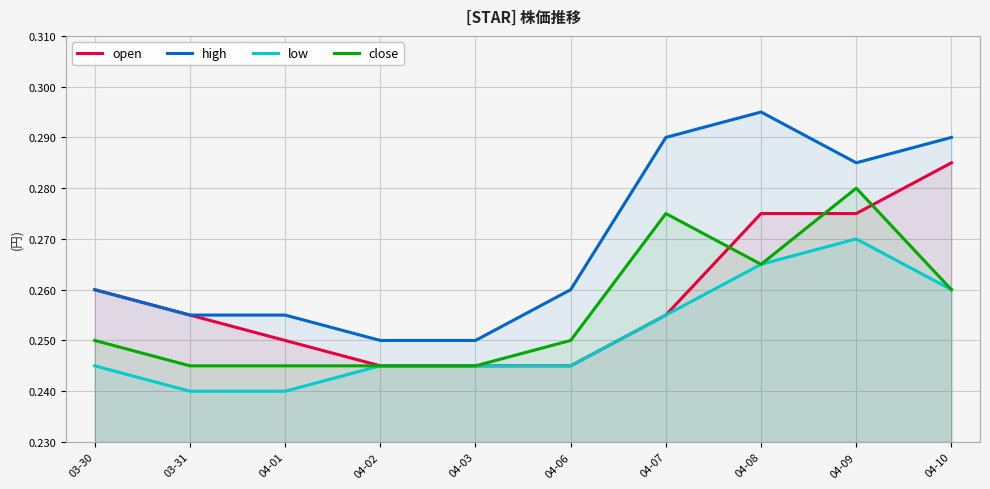

What is the total value across all series at 04-09?

1.1